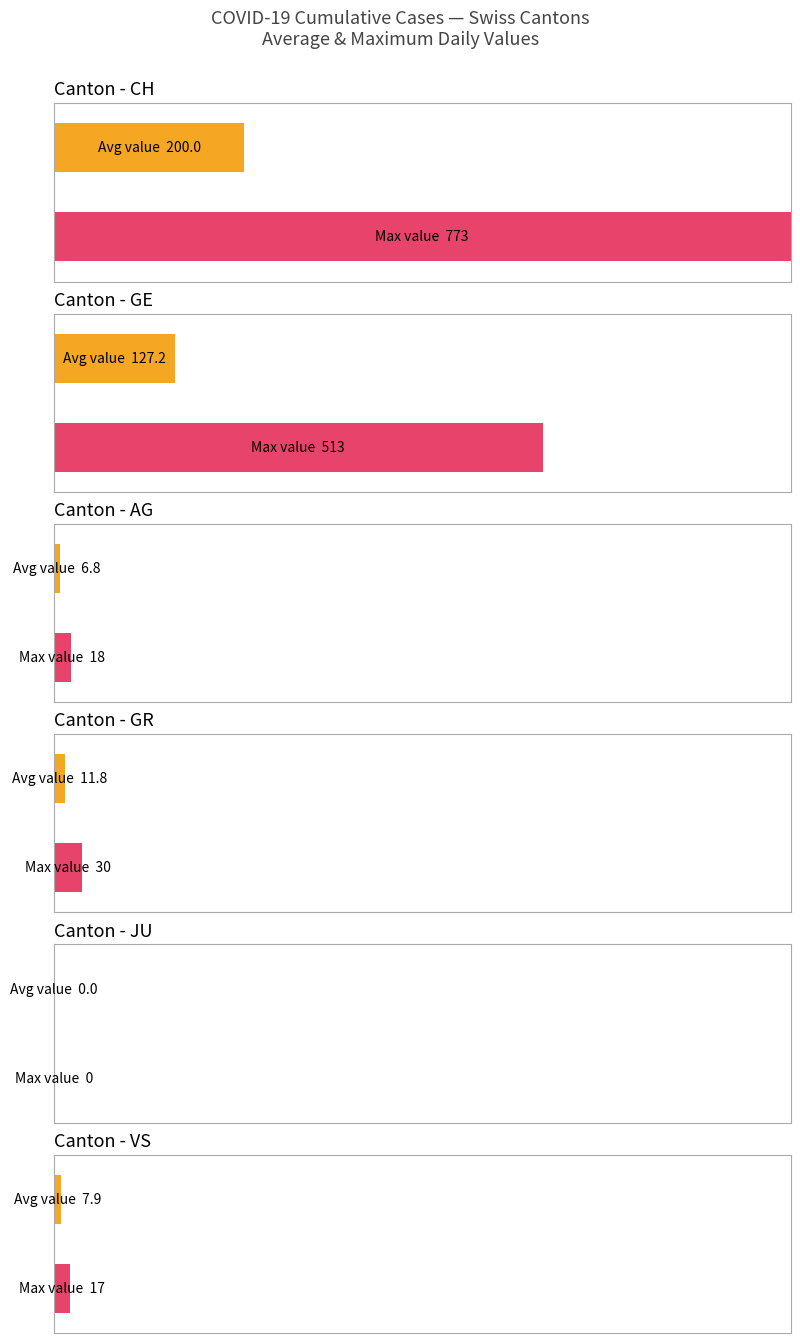

Which series has the widest spread of values?

CH